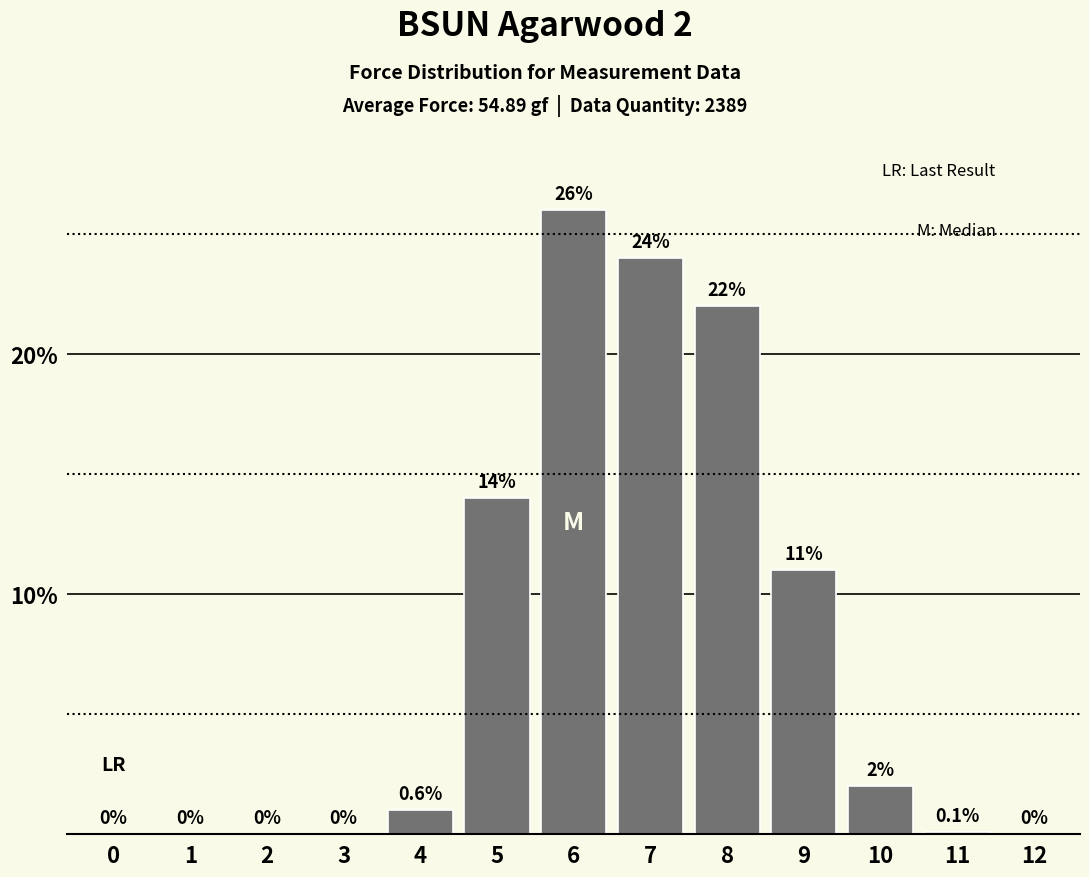

Reading left to right, list all the values displayed in this chart.

0=0.0	1=0.0	2=0.0	3=0.0	4=1.0	5=14.0	6=26.0	7=24.0	8=22.0	9=11.0	10=2.0	11=0.1	12=0.0